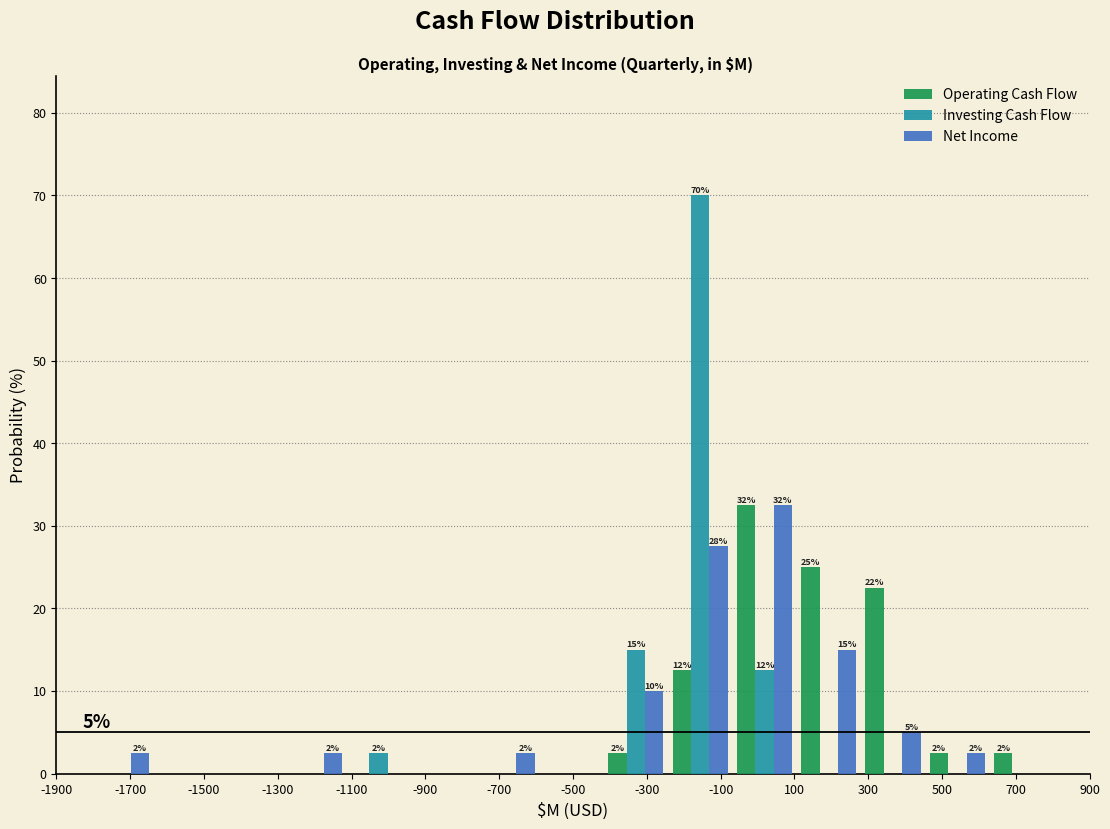

In the Operating Cash Flow series, which range on the x-axis has the tallest bar?

-60 to 100